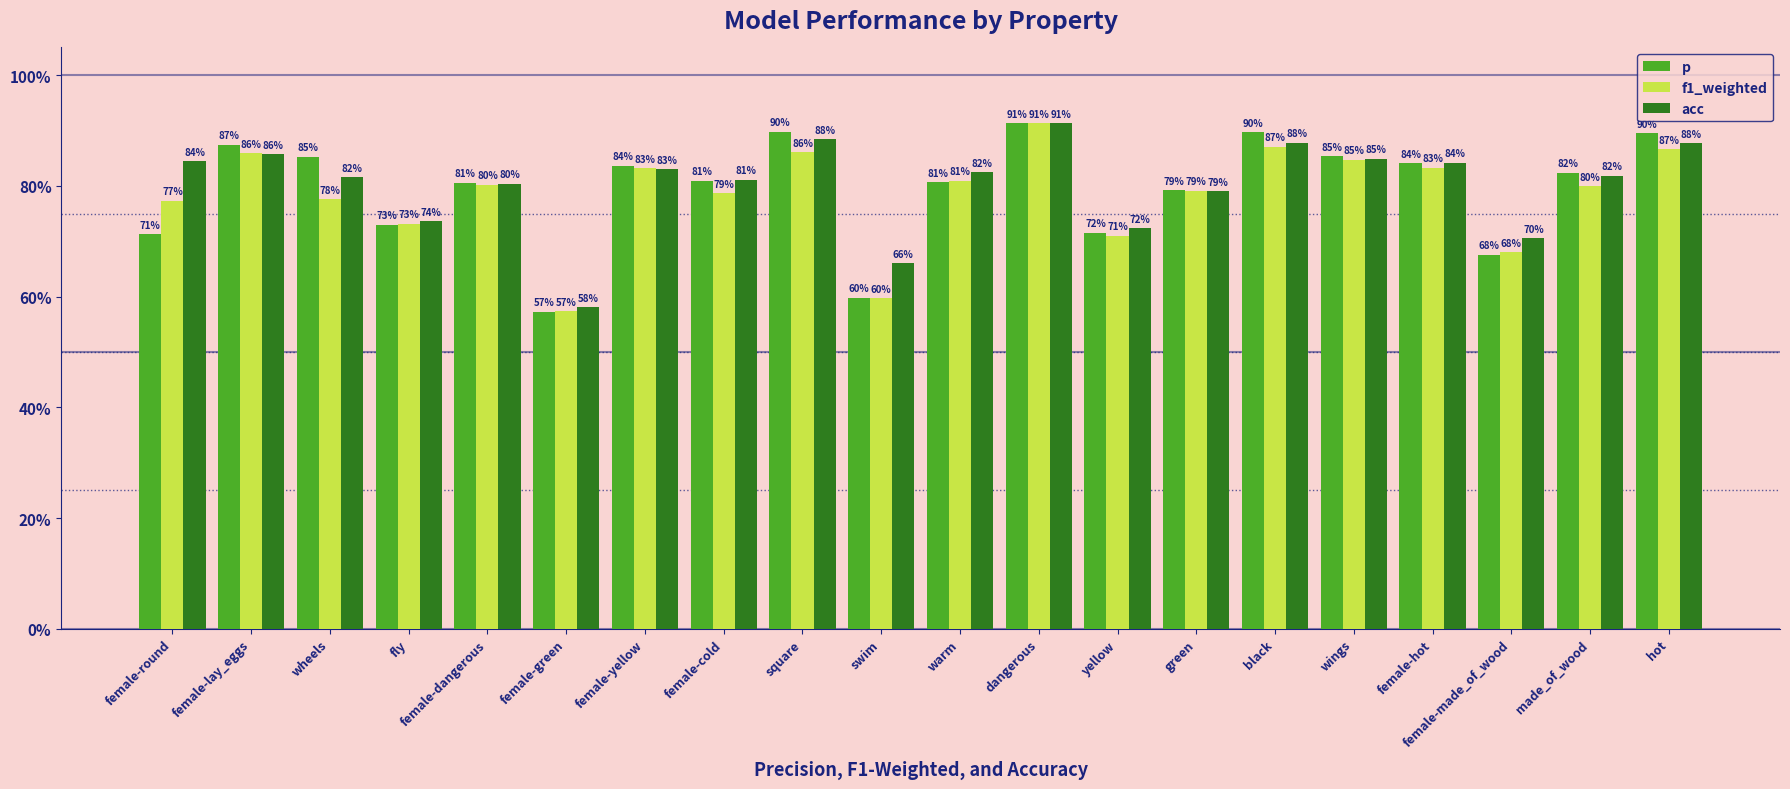

What is the difference between the maximum and minimum values in the acc series?

0.3